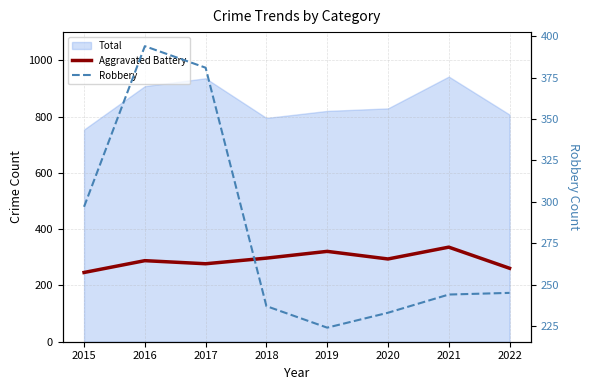

What is the total value across all series at 2015?

543